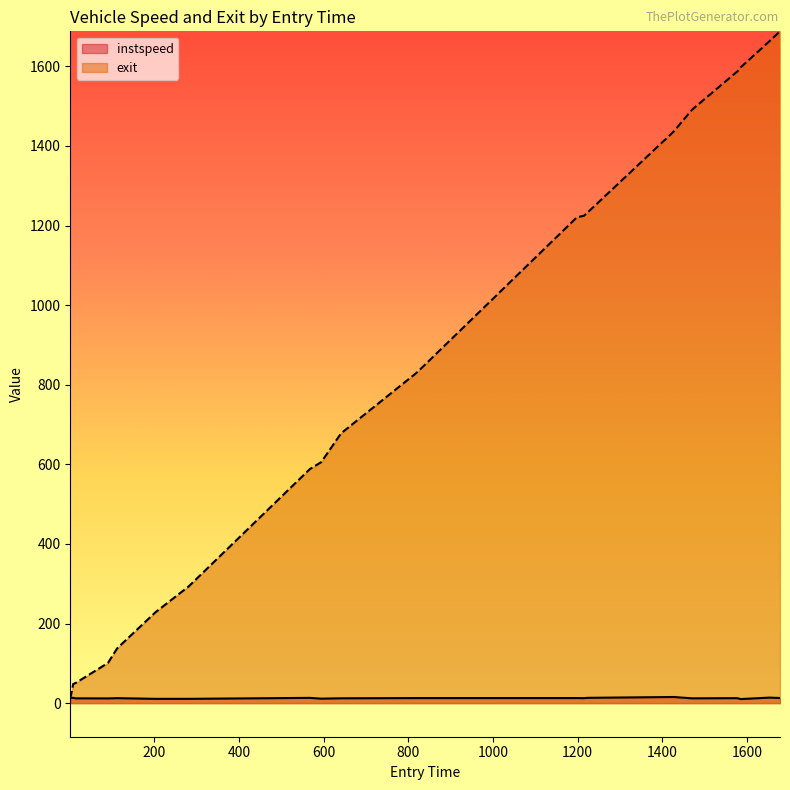

At 1.0, list the series in order from smallest to largest.

exit, instspeed